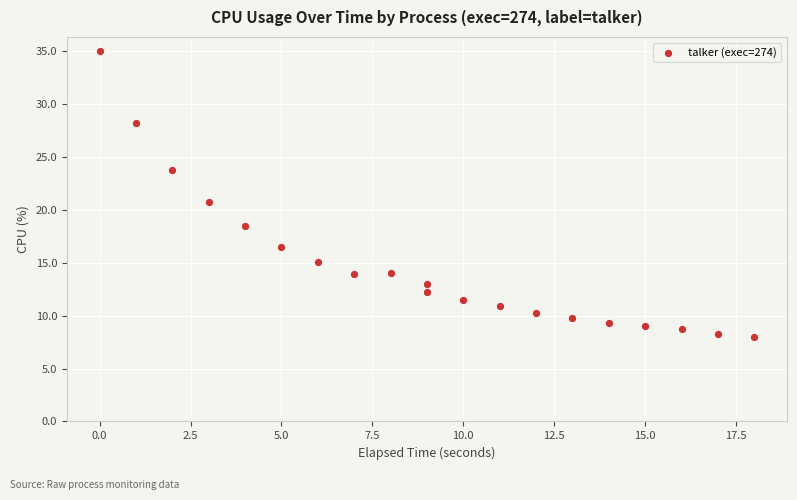

What is the range of Y values (max minus min)?

27.0